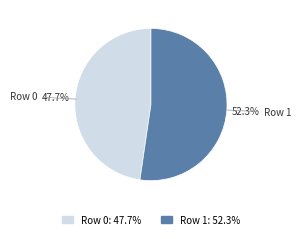

How many slices are in this pie chart?

2